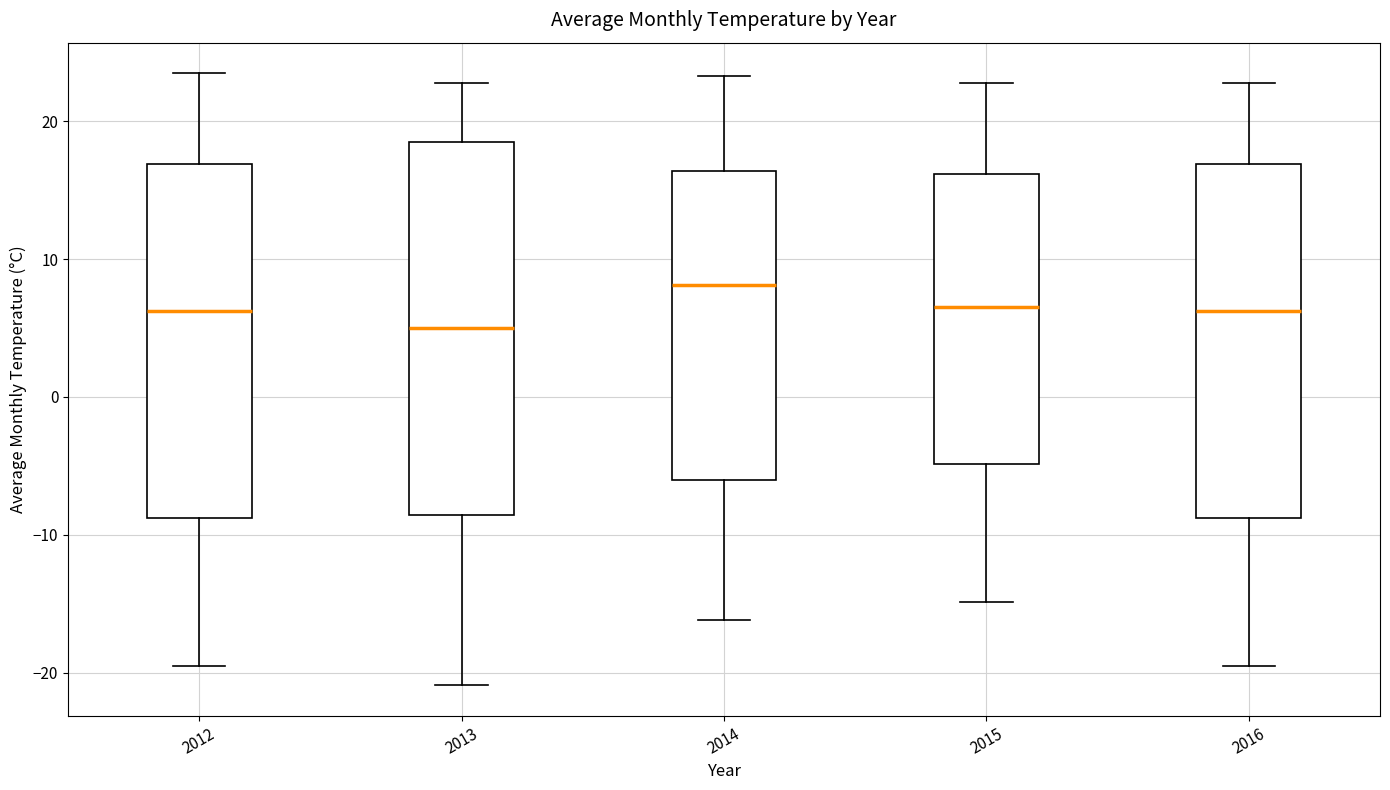

Which box has the highest median line?

2014